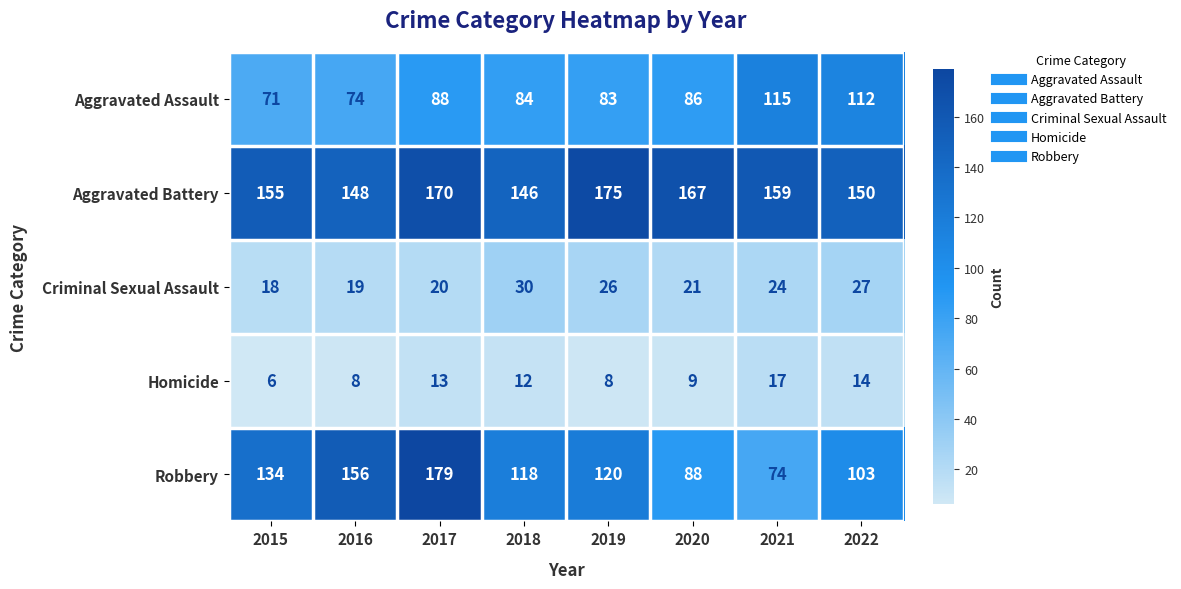

Rank the series by their maximum value, from highest to lowest.

Robbery, Aggravated Battery, Aggravated Assault, Criminal Sexual Assault, Homicide